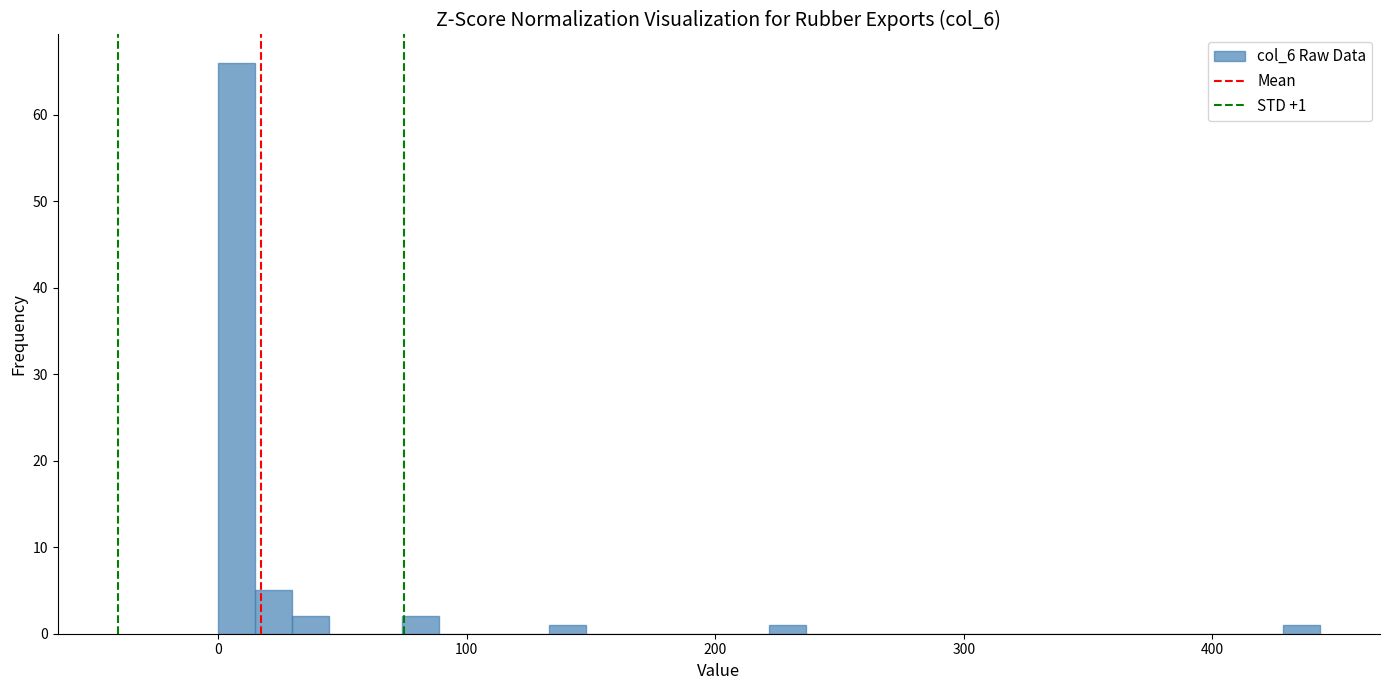

Around what value on the x-axis is the tallest bar? Give the approximate position of its centre, as read against the axis.

10